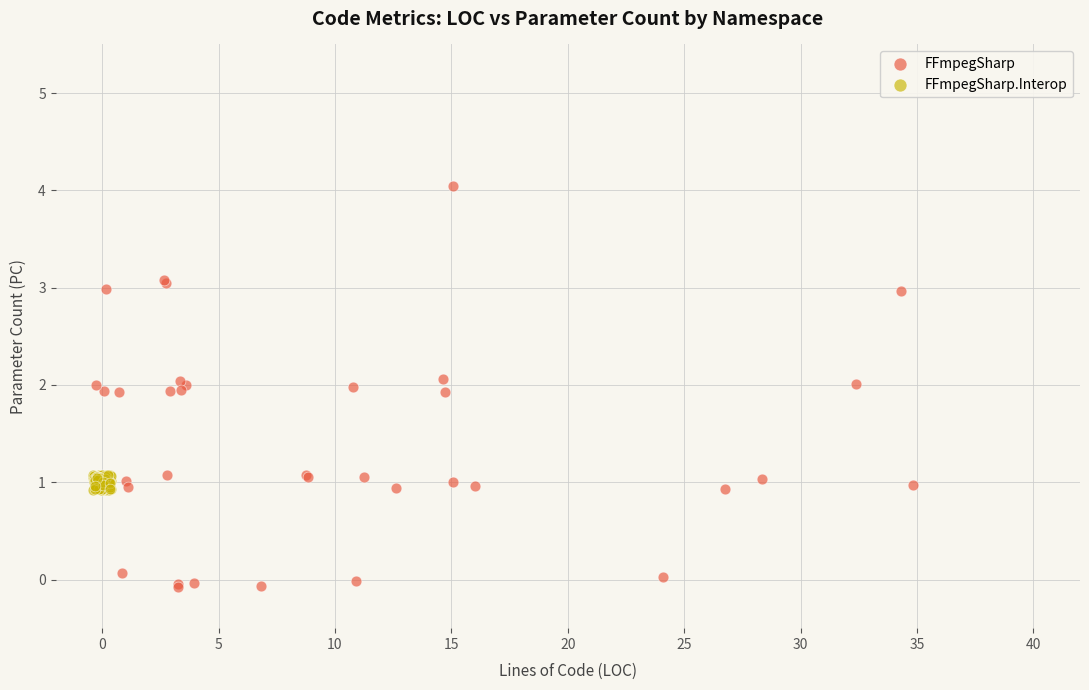

Which series contains the highest Y value?

FFmpegSharp